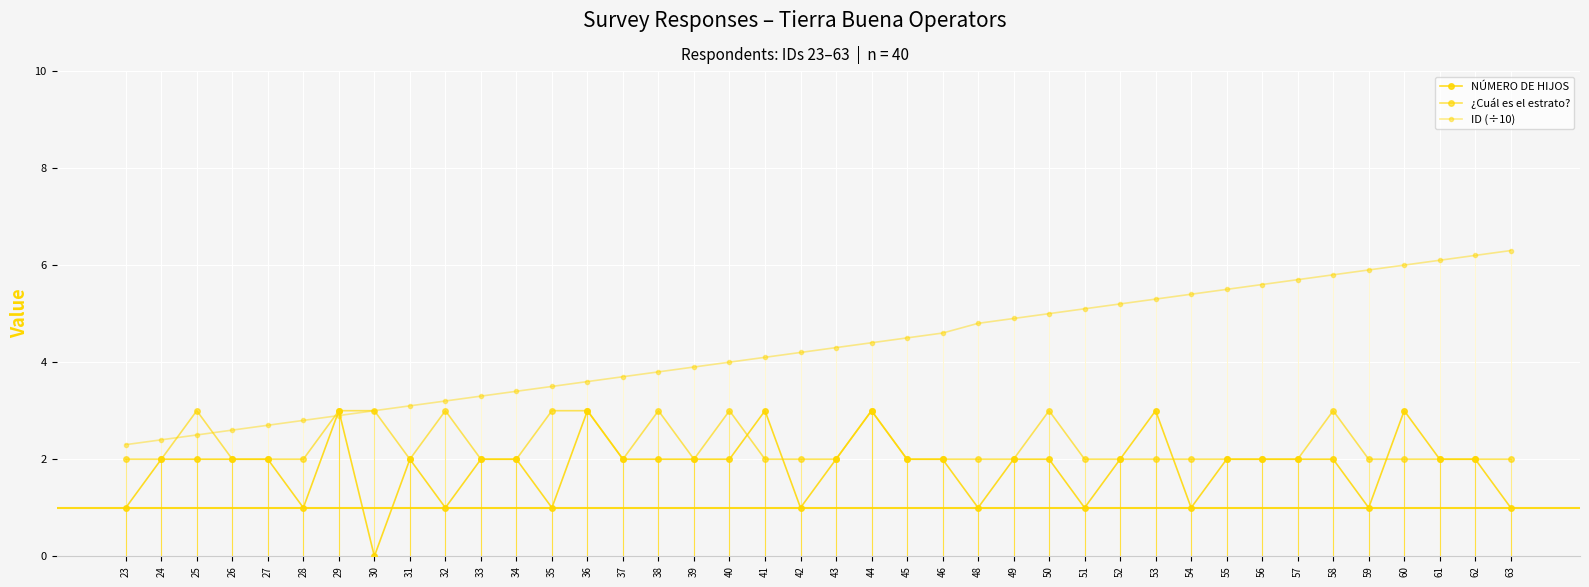

What is the sum of the ¿Cuál es el estrato? values at 34 and 25?

5.0